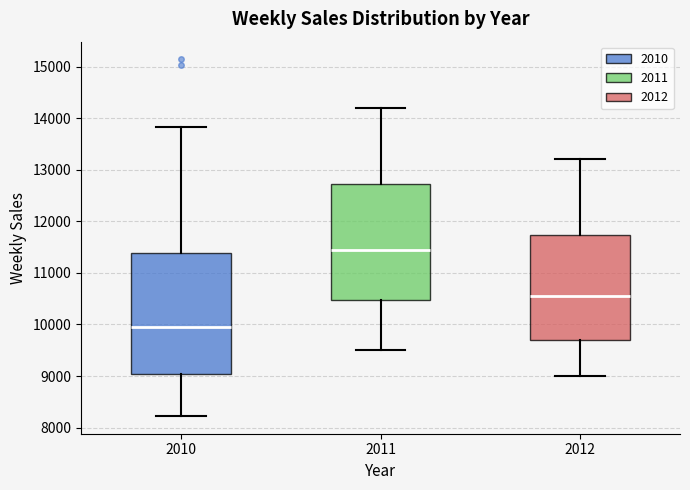

Reading left to right, transcribe this box plot: for each box, give where its median line is, the range the box spans, and where its two whiskers end, as read against the y-axis. The values are not printed on the chart, so give them approximately, as read against the axis.

2010: median 9900, box 9000 to 11400, whiskers 8200 to 13800
2011: median 11500, box 10500 to 12700, whiskers 9500 to 14200
2012: median 10600, box 9700 to 11700, whiskers 9000 to 13200